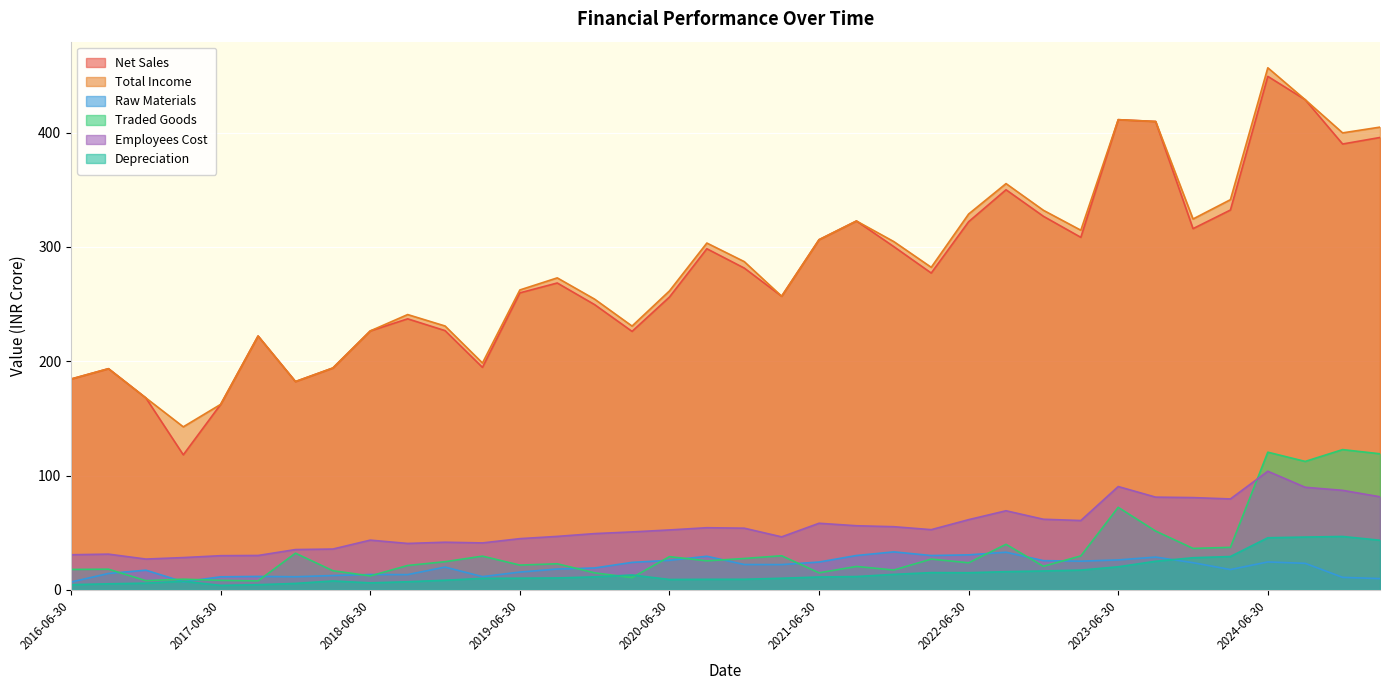

Which label corresponds to the largest value in the chart?

2024-06-30